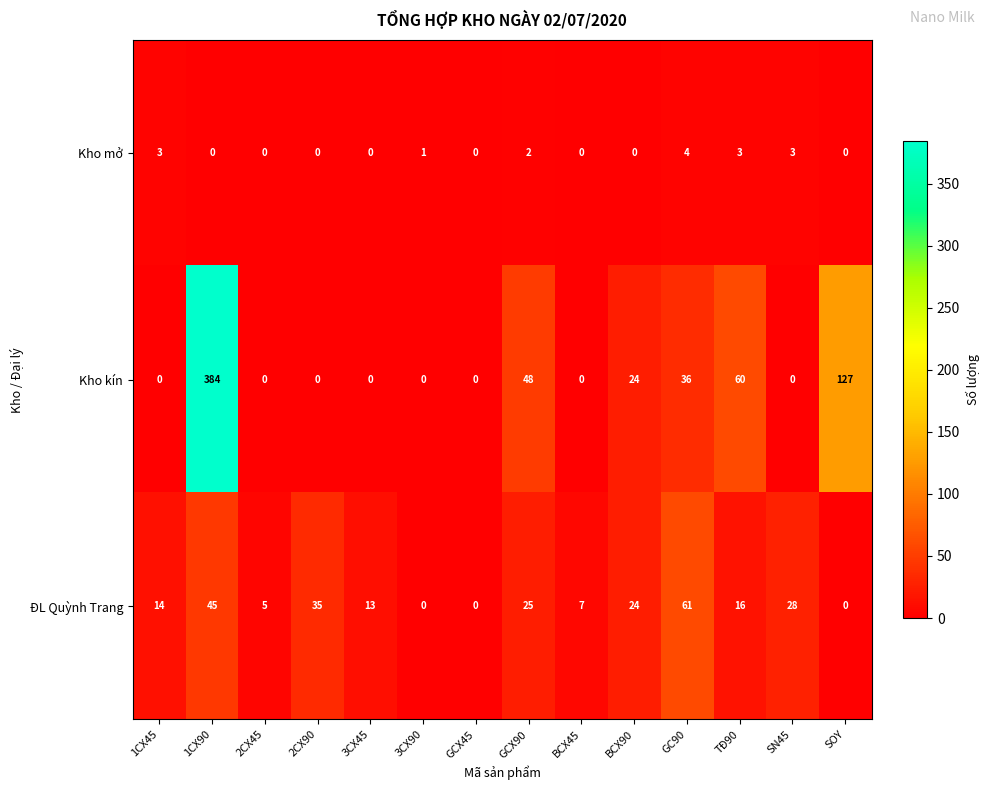

Read the Kho mở value at TĐ90.

3